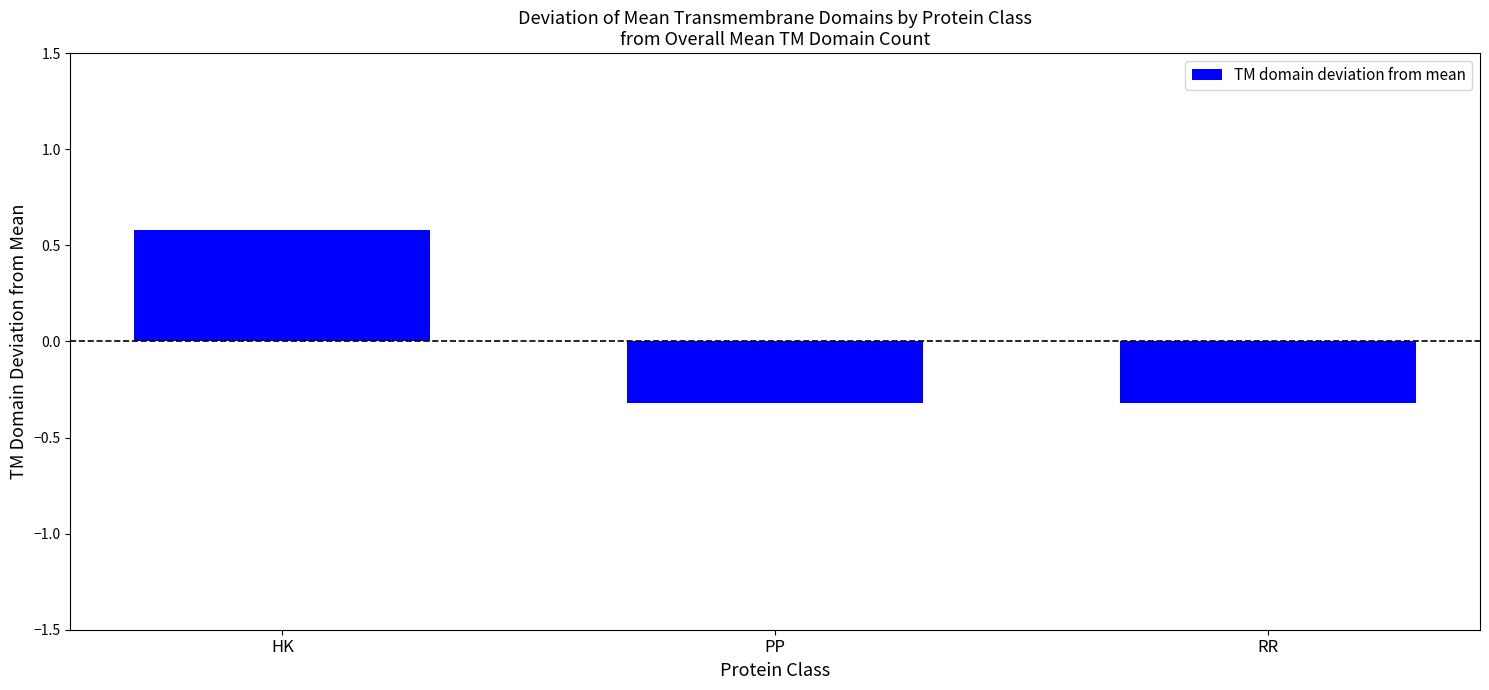

What is the minimum value shown in the chart?

-0.3